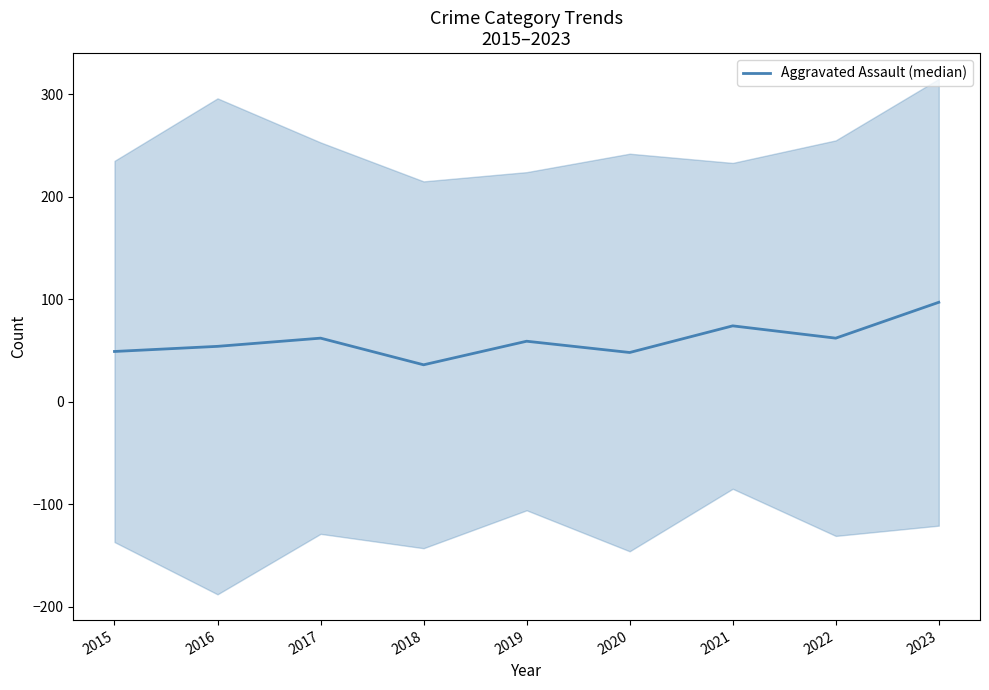

What is the sum of all values?

541